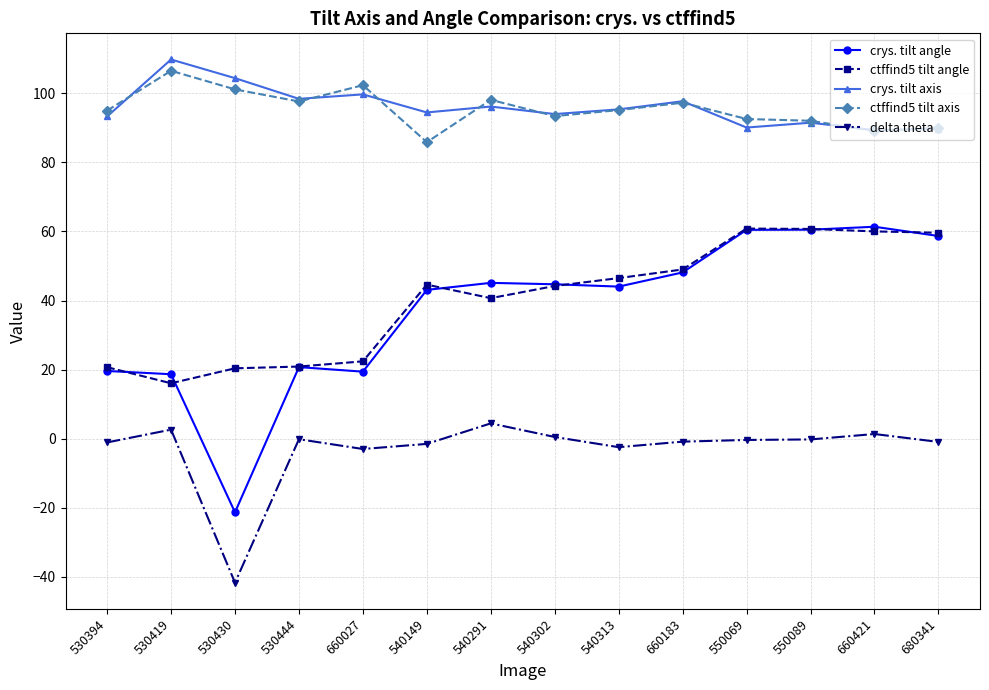

What are all the series names shown in the legend?

crys. tilt angle, ctffind5 tilt angle, crys. tilt axis, ctffind5 tilt axis, delta theta